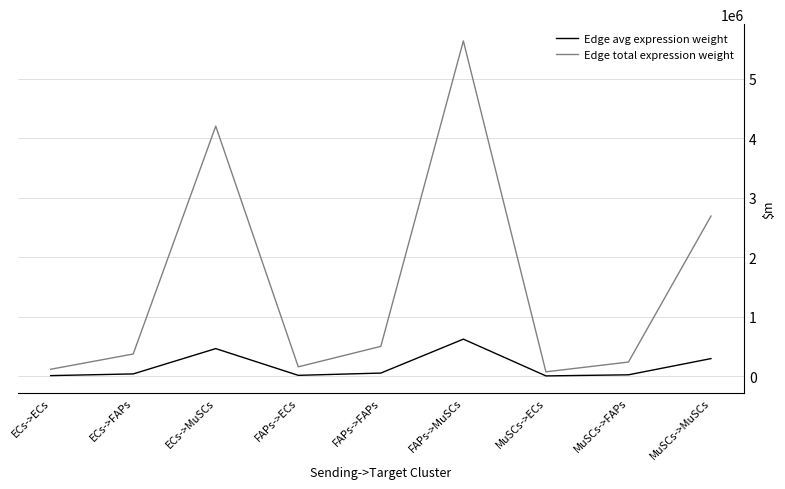

What is the difference between the highest and lowest values at ECs->MuSCs?

3736241.0